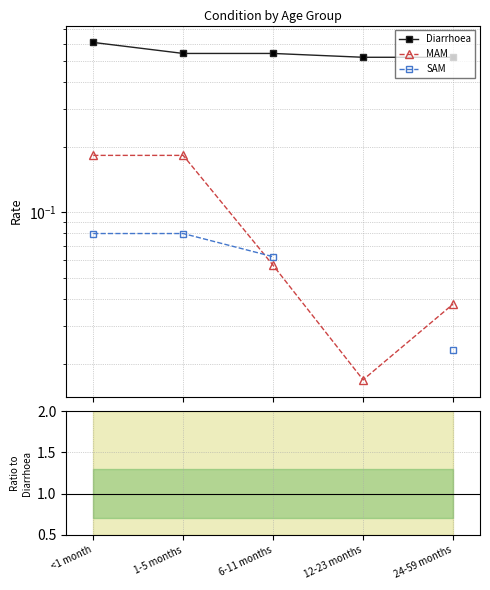

Which series has the largest range (max minus min)?

MAM